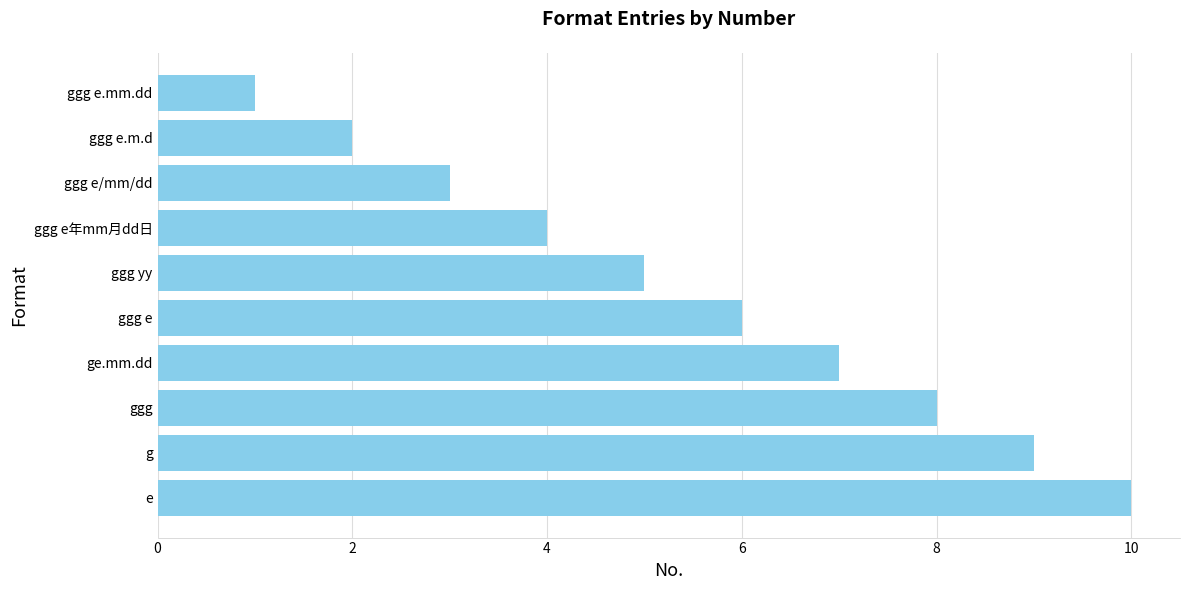

What is the average value?

6